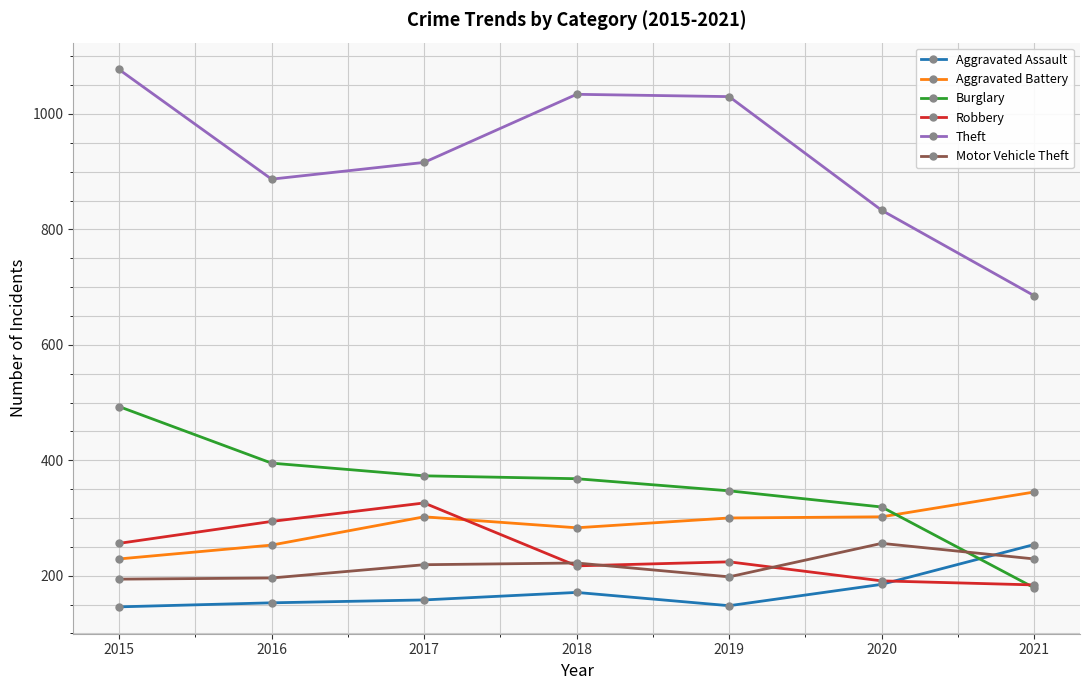

What is the total value across all series at 2019?

2247